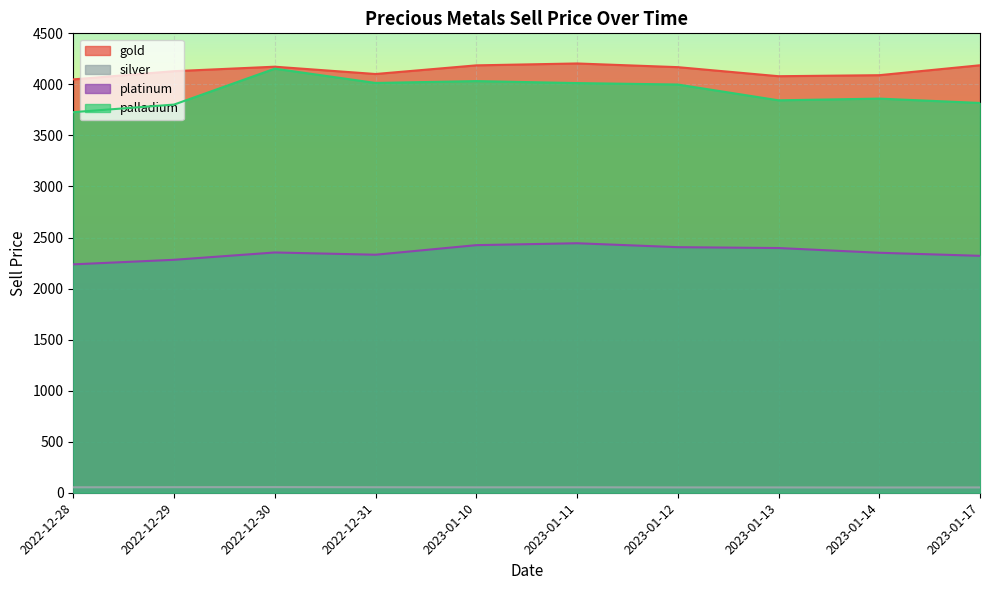

Does the chart display data point markers on the line(s)?

No